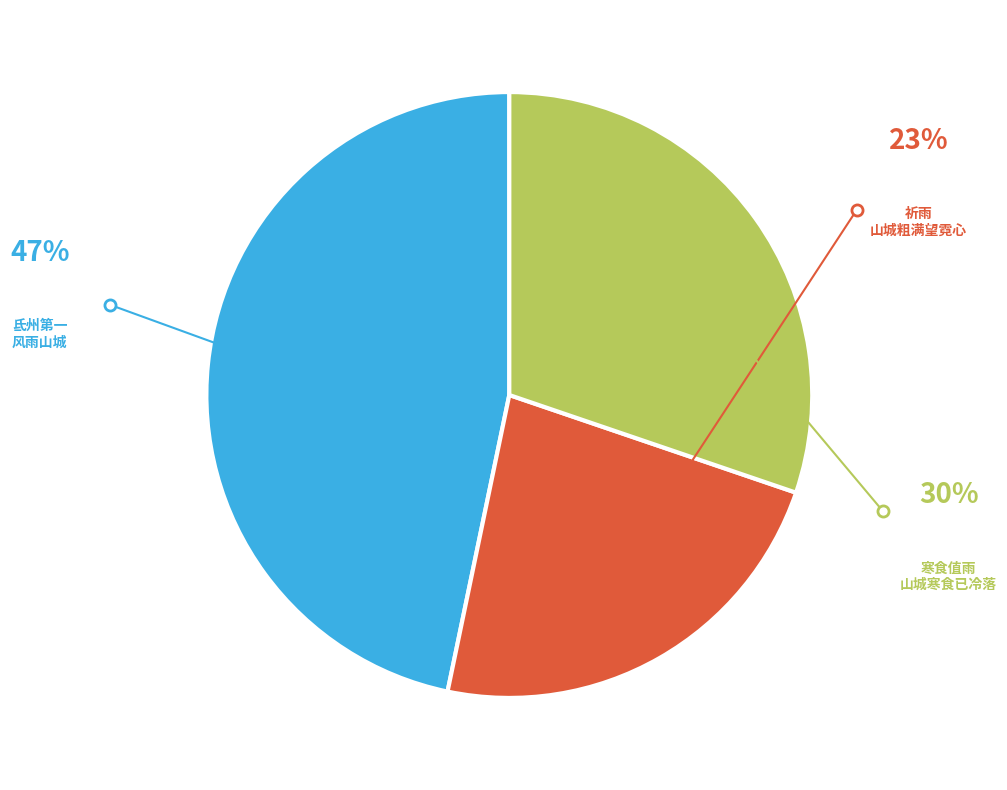

Does any single category account for the majority?

No